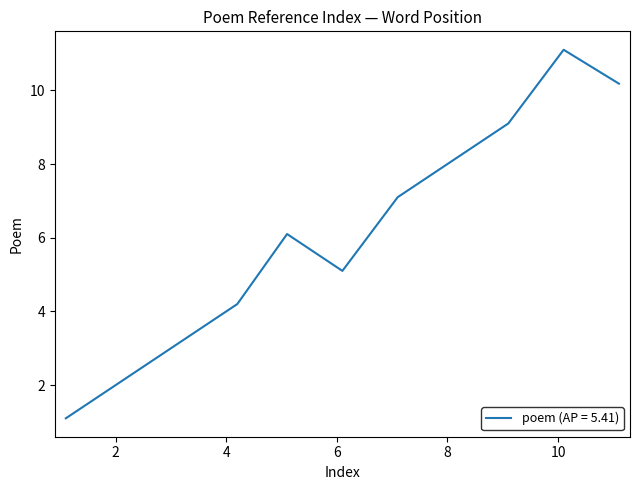

What is the minimum value shown in the chart?

1.1